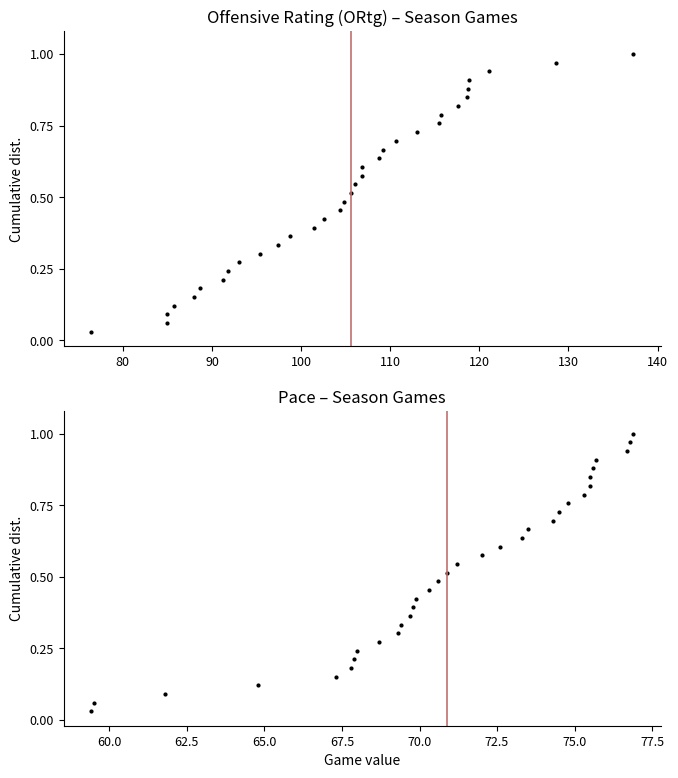

What are all the series names shown in the legend?

ORtg, Pace